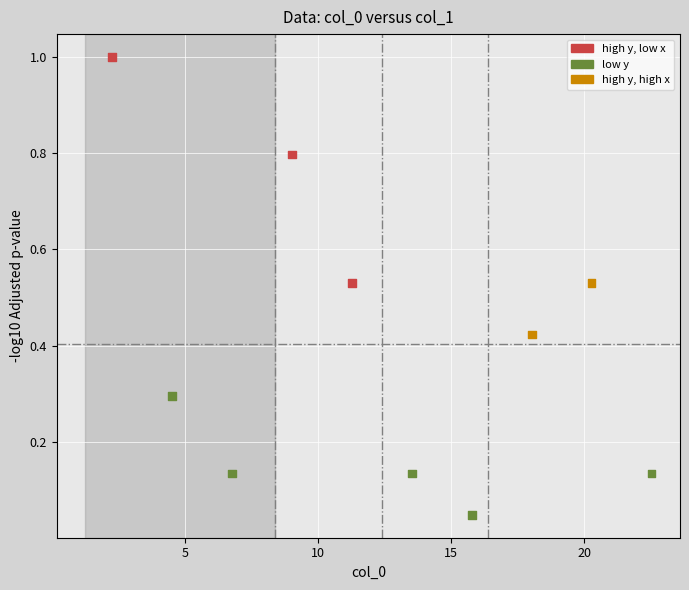

What is the range of Y values (max minus min)?

1.0